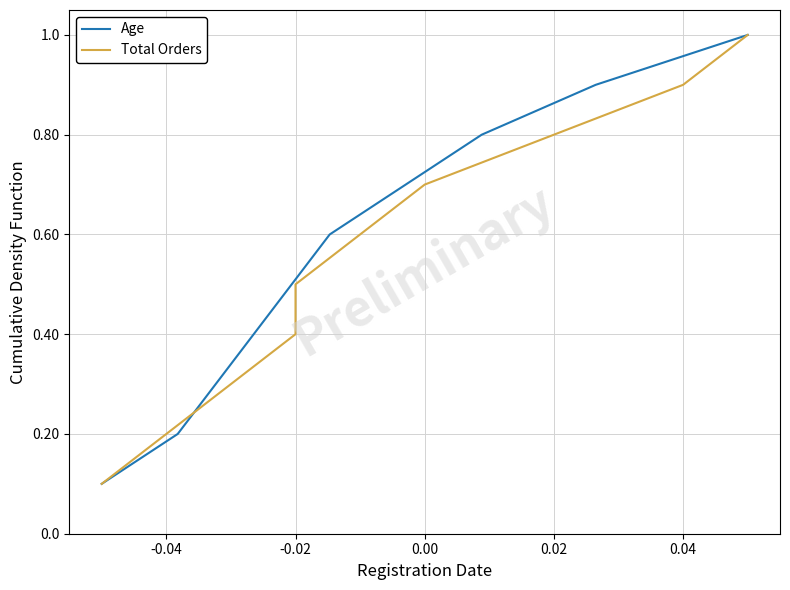

What is the difference between the maximum and minimum values in the Age series?

0.9